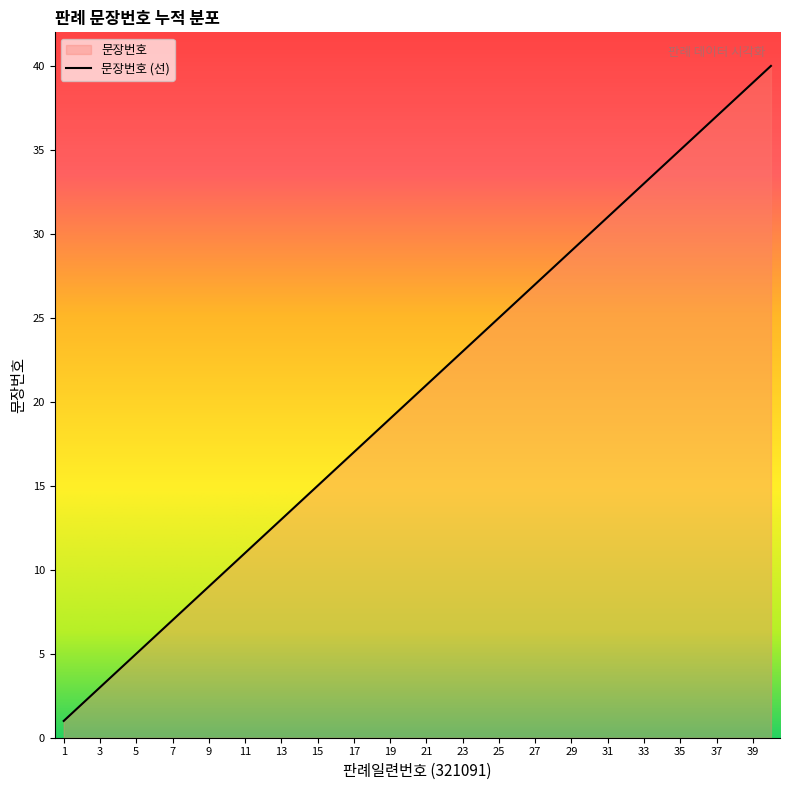

What is the change in value from 11 to 35?

+24